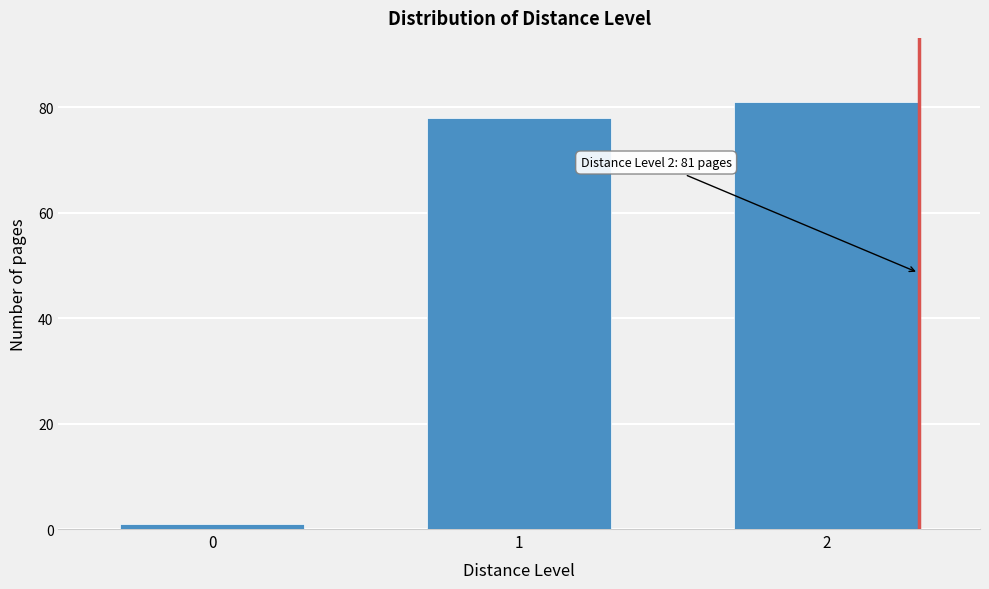

Reading right to left, what are all the values shown in this chart?

81	78	1